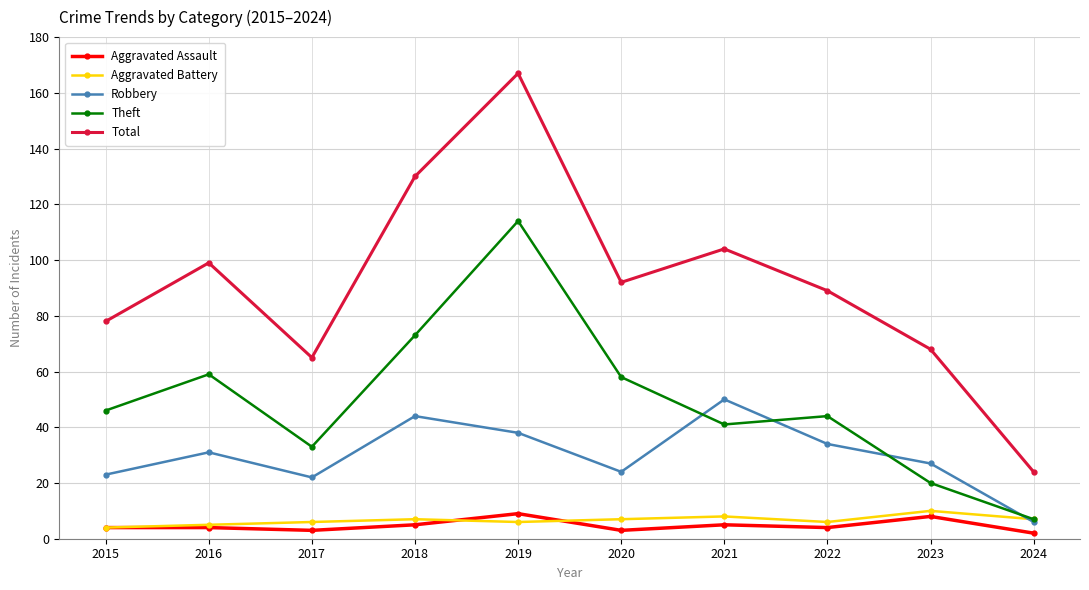

Reading left to right, list all the values displayed in this chart.

Aggravated Assault: 2015=4	2016=4	2017=3	2018=5	2019=9	2020=3	2021=5	2022=4	2023=8	2024=2
Aggravated Battery: 2015=4	2016=5	2017=6	2018=7	2019=6	2020=7	2021=8	2022=6	2023=10	2024=7
Robbery: 2015=23	2016=31	2017=22	2018=44	2019=38	2020=24	2021=50	2022=34	2023=27	2024=6
Theft: 2015=46	2016=59	2017=33	2018=73	2019=114	2020=58	2021=41	2022=44	2023=20	2024=7
Total: 2015=78	2016=99	2017=65	2018=130	2019=167	2020=92	2021=104	2022=89	2023=68	2024=24